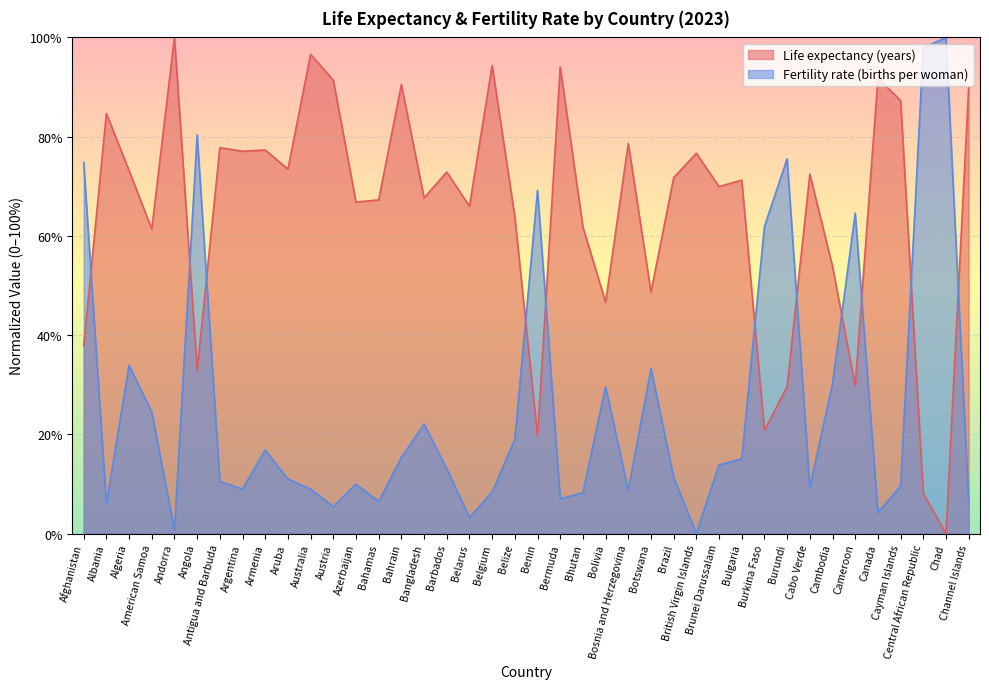

Reading right to left, extract all data points from this chart.

Life expectancy (years): 89.8	0.0	8.1	87.3	91.7	29.8	53.8	72.4	29.6	20.8	71.2	69.9	76.6	71.7	48.6	78.6	46.6	61.8	94.0	19.7	63.8	94.3	66.0	72.9	67.7	90.5	67.2	66.8	91.4	96.6	73.5	77.3	77.1	77.8	33.0	100.0	61.4	73.1	84.7	37.9
Fertility rate (births per woman): 6.4	100.0	97.9	9.6	4.2	64.6	30.2	9.4	75.5	61.9	15.1	13.8	0.0	11.3	33.2	8.7	29.6	8.2	7.0	69.2	19.0	8.4	3.2	13.1	22.0	15.3	6.5	10.0	5.4	9.0	11.0	16.8	9.0	10.5	80.4	0.7	24.5	33.9	6.0	74.8